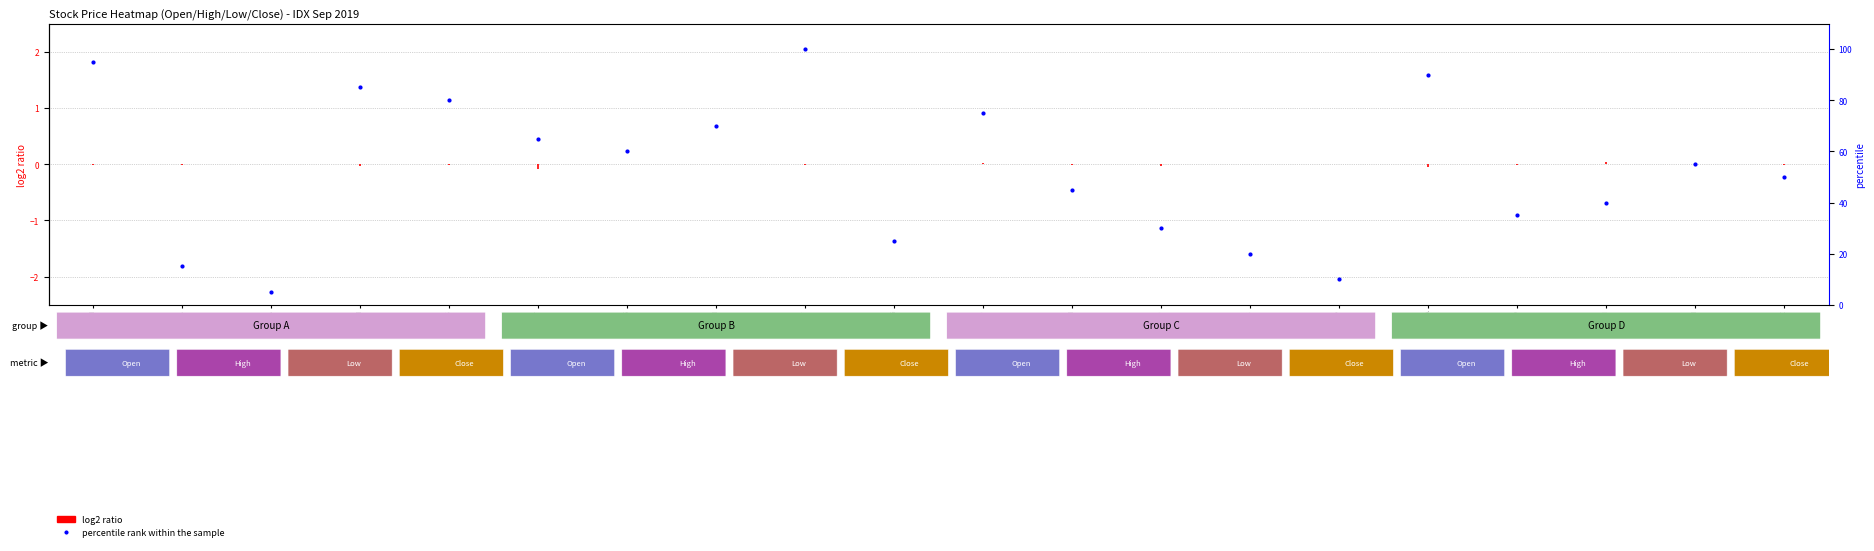

Is it true that the value at ANTM is 38.3?

False